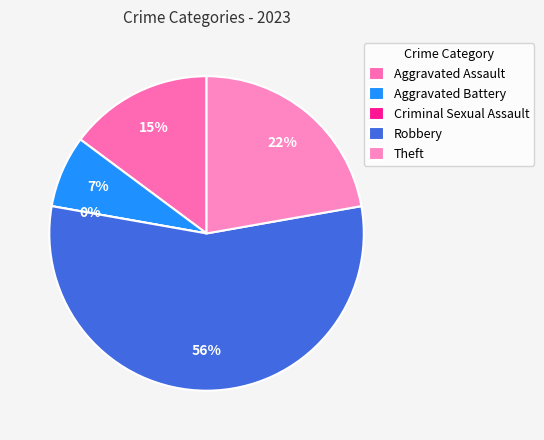

True or false: Aggravated Battery accounts for 21% of the total.

False